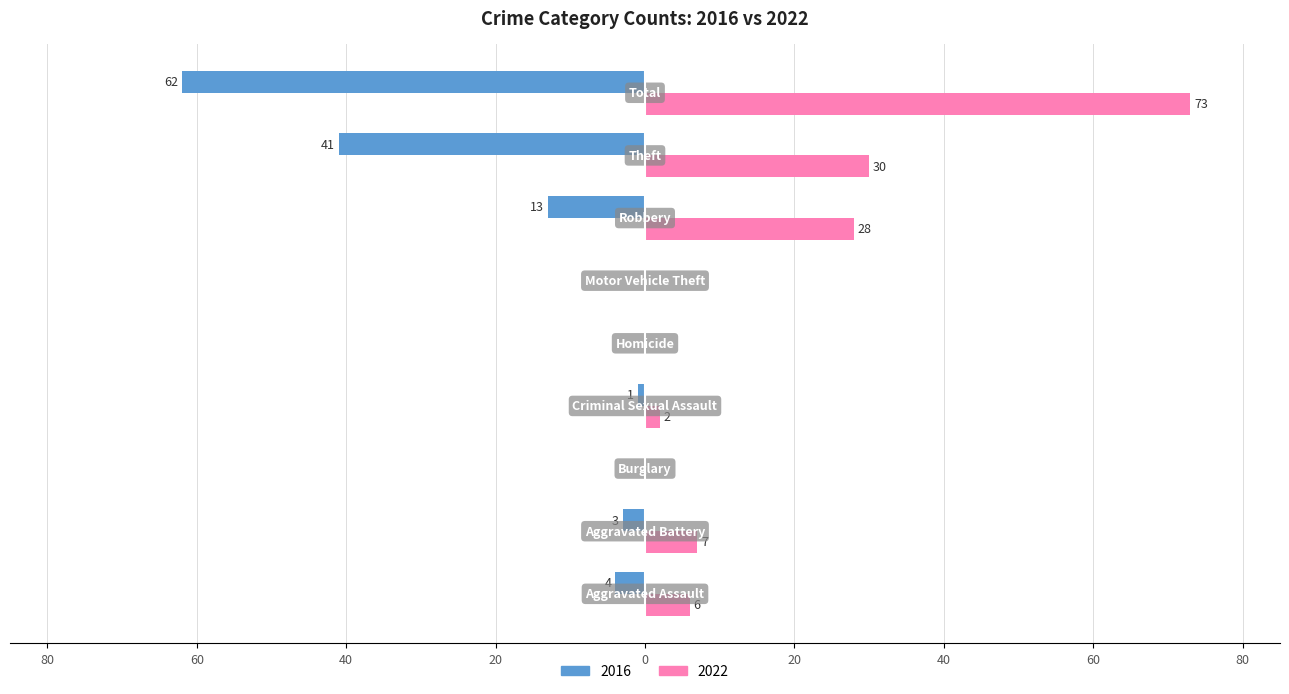

List the series in order of their overall mean, lowest first.

2016, 2022